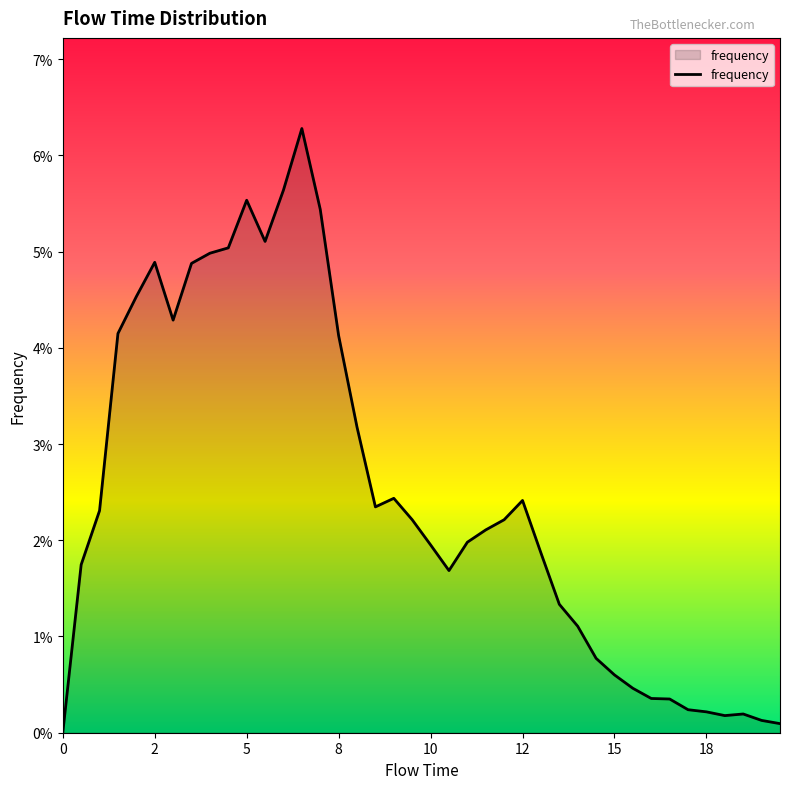

What is the sum of all values?

1.0